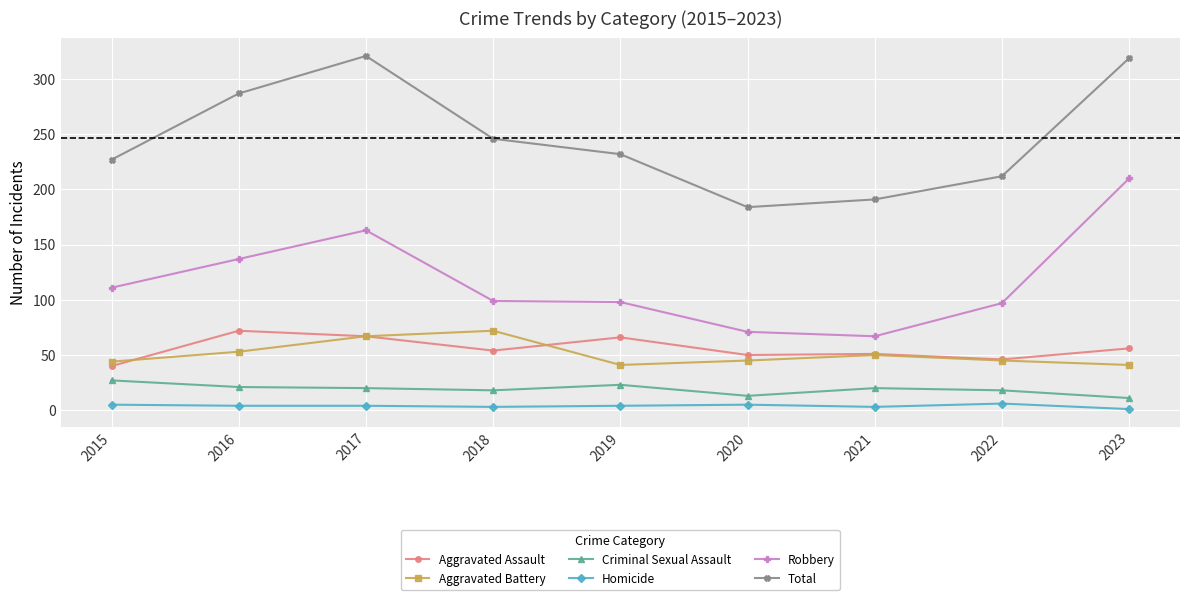

Which series has the largest total across all categories?

Total